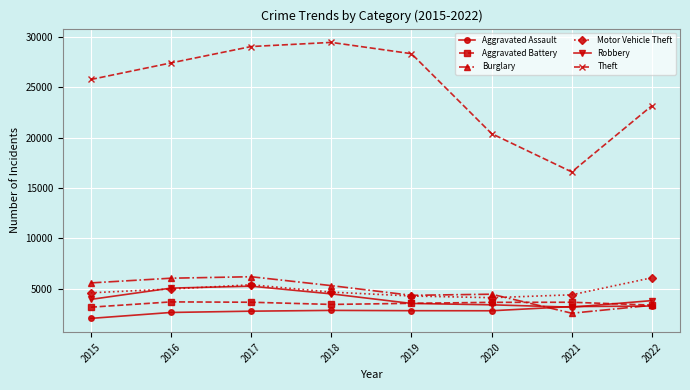

True or false: Aggravated Assault has more than 0 interior local peaks.

True